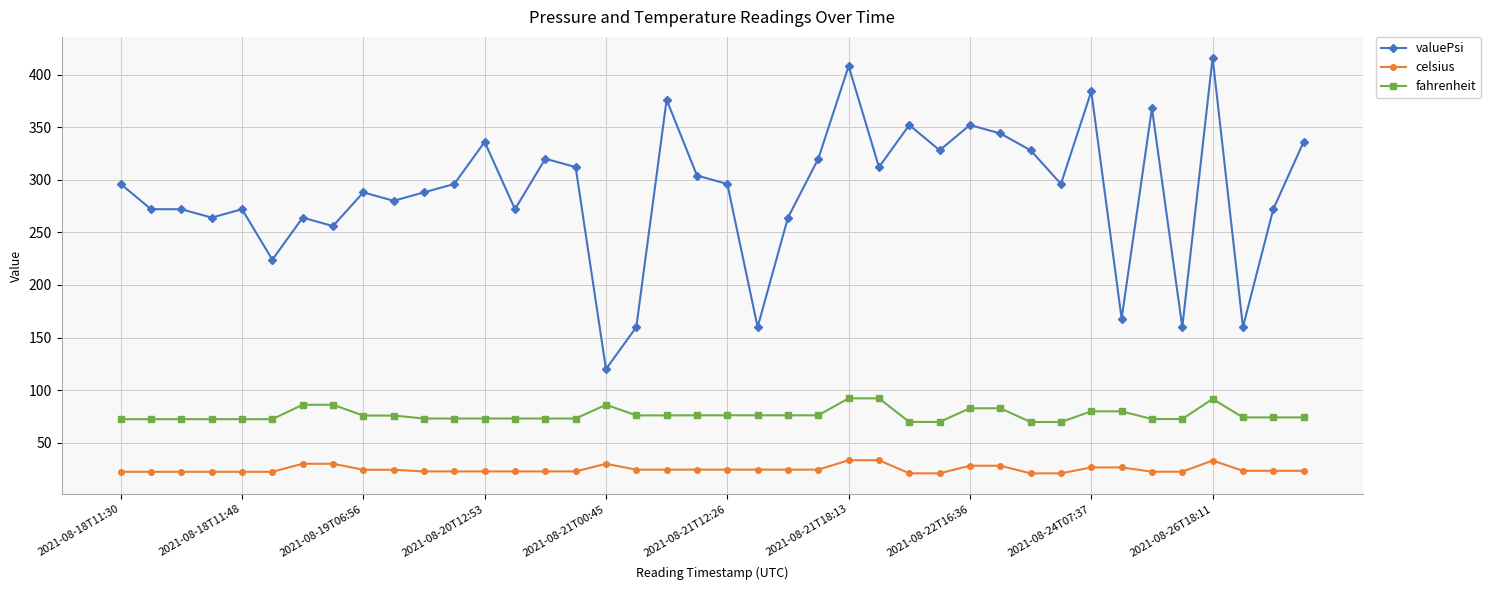

What is the maximum value for celsius?

33.5